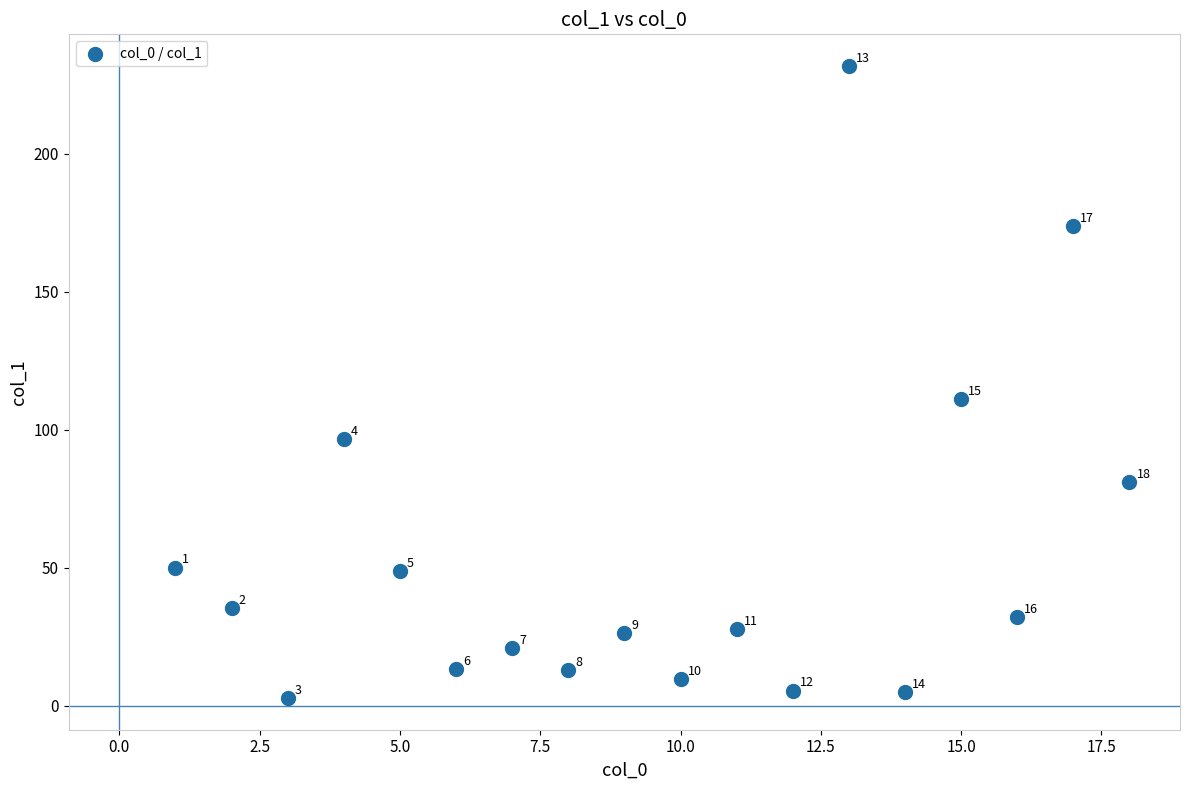

What Y value in the scatter plot is closest to 117?

111.3